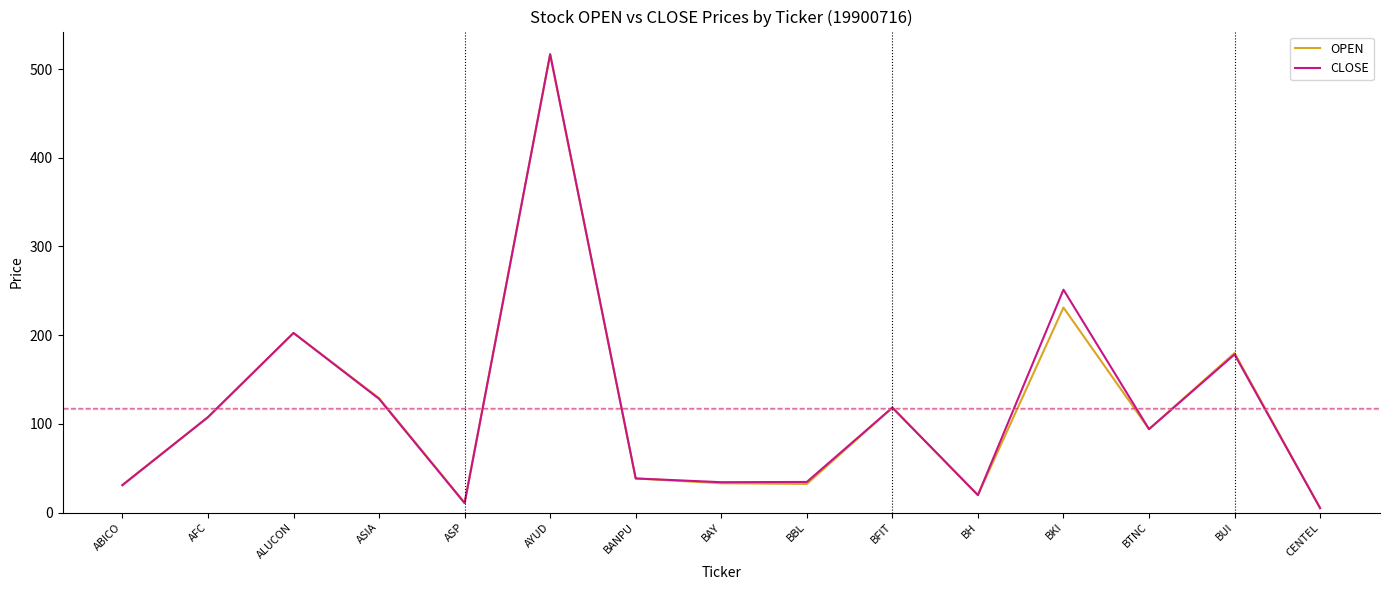

What are all the series names shown in the legend?

OPEN, CLOSE